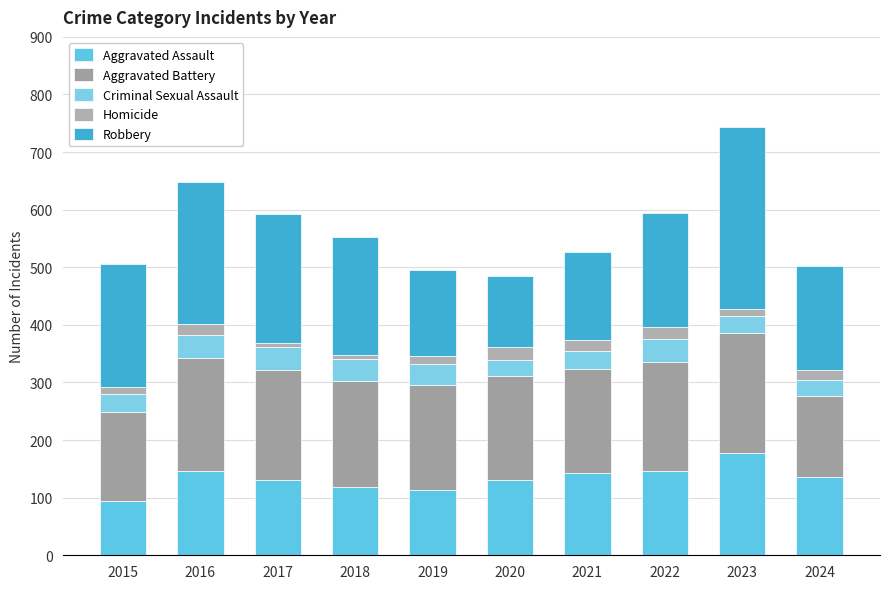

True or false: Aggravated Assault has a value of 190 at 2017.

False